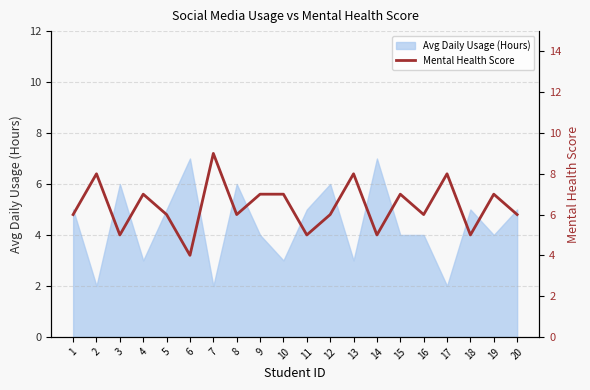

What is the value of the 3rd point from the left?

5